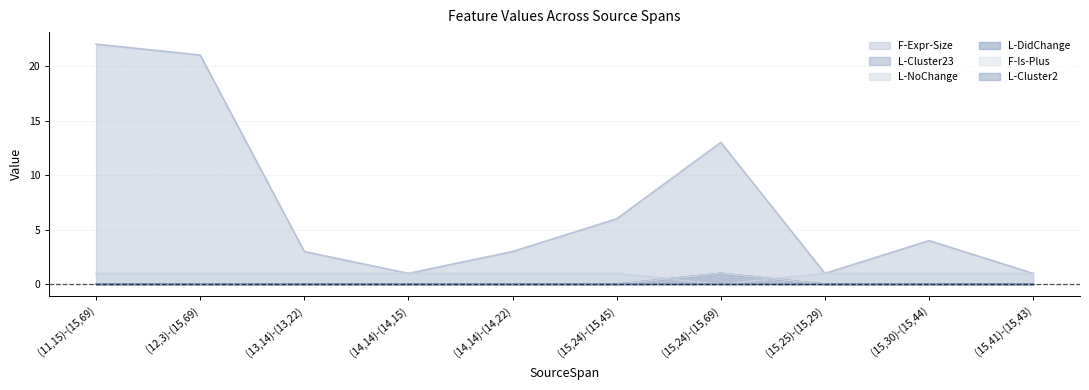

Is the value of L-Cluster23 at (15,30)-(15,44) greater than the value of F-Expr-Size at (13,14)-(13,22)?

No